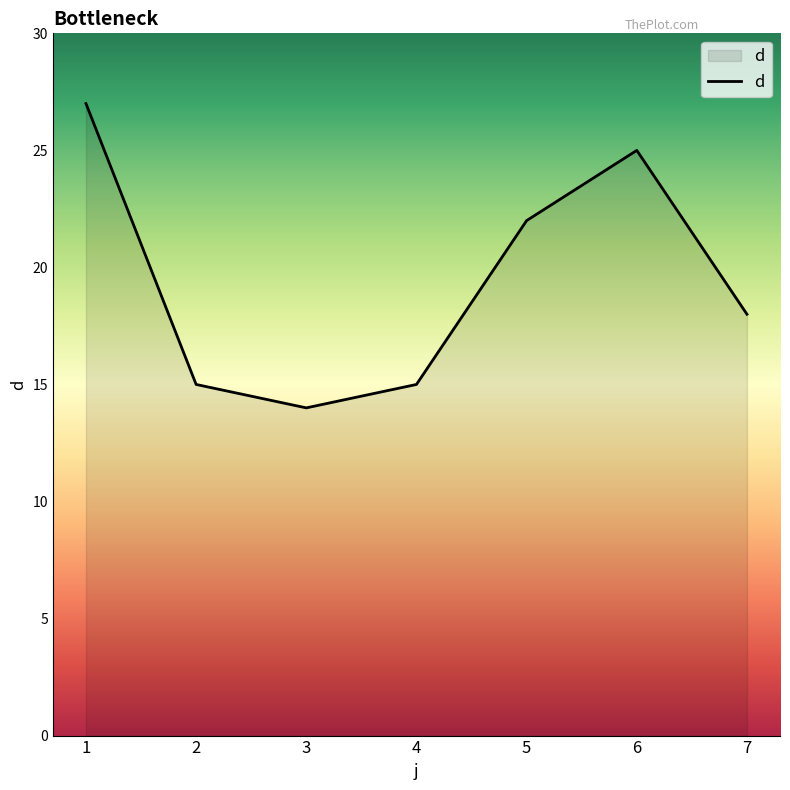

Which has a higher value, 2 or 5?

5